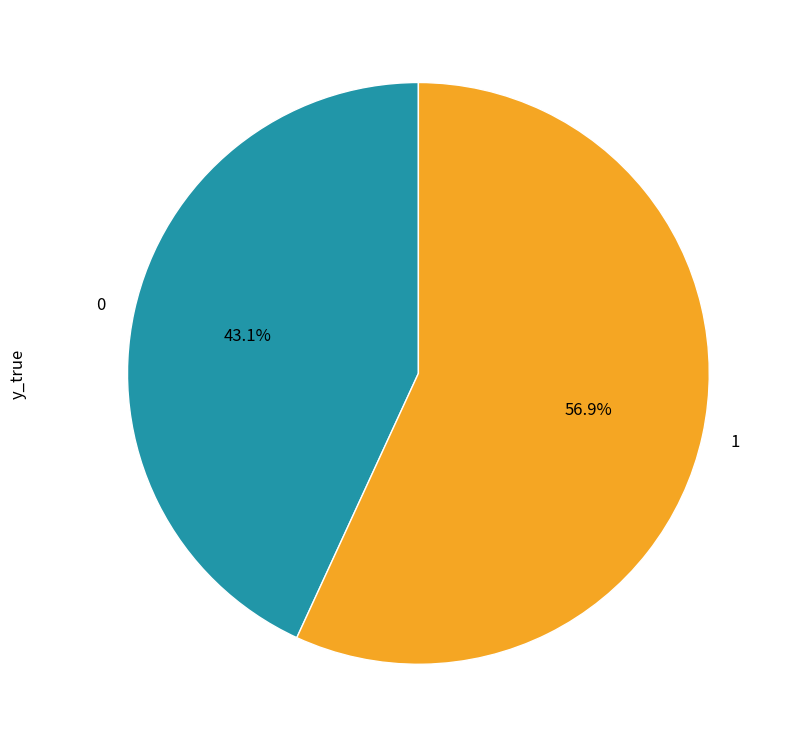

What percentage is the 0 slice, to the nearest percent?

43%